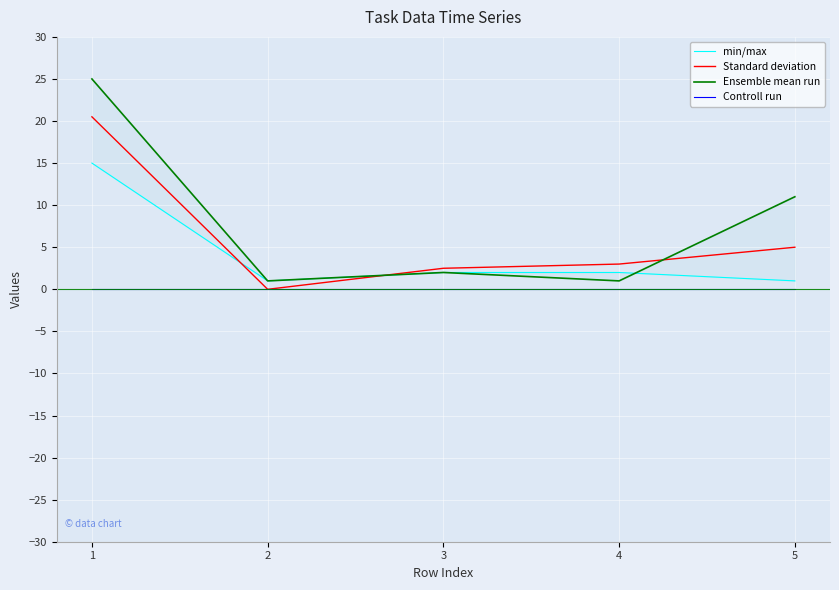

What is the difference between the maximum and minimum values in the min/max series?

14.0